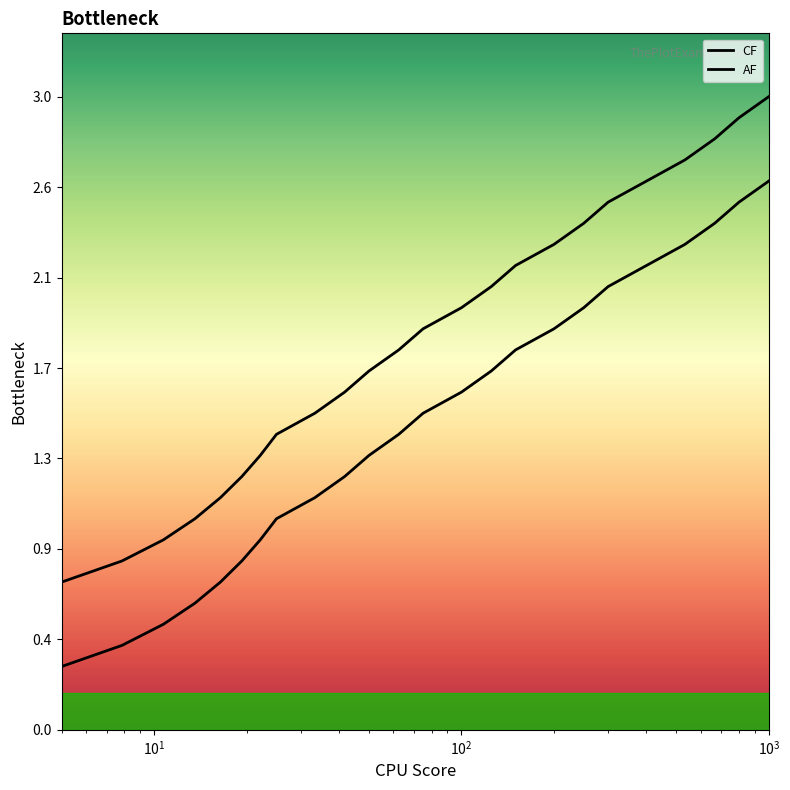

How many values in the AF series exceed 1?

20